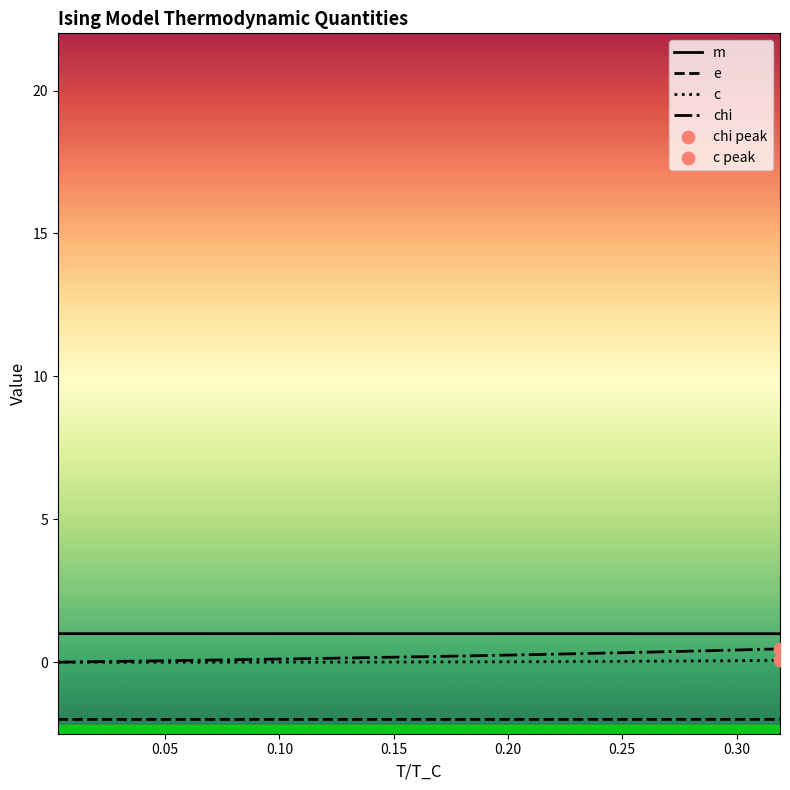

True or false: m and e cross at least once.

False